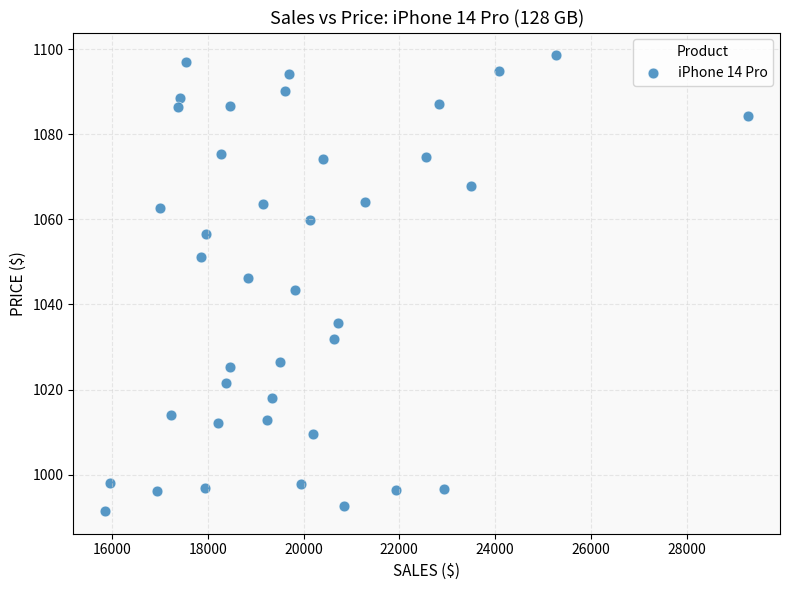

What is the range of Y values (max minus min)?

107.1